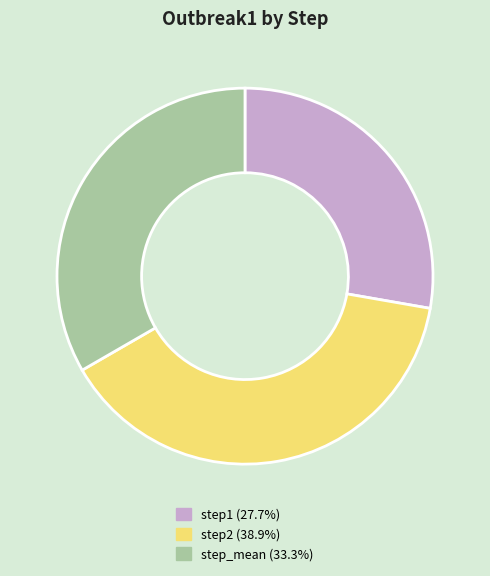

Do step1 and step2 together represent more than half of the pie?

Yes